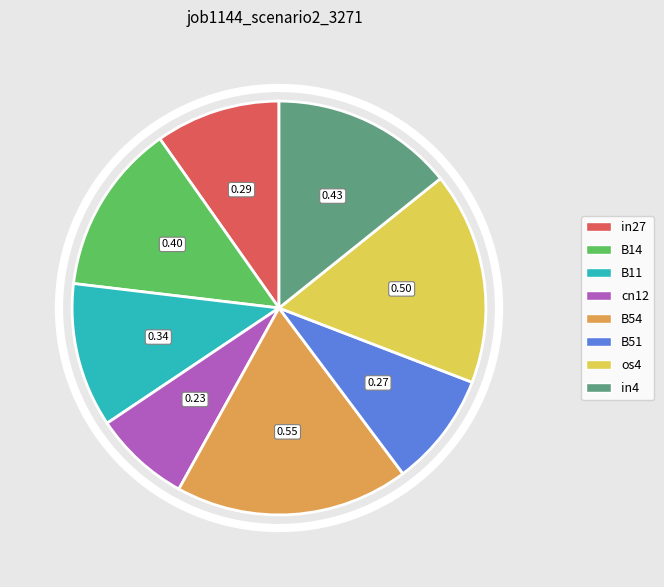

Which slice is the smallest?

cn12